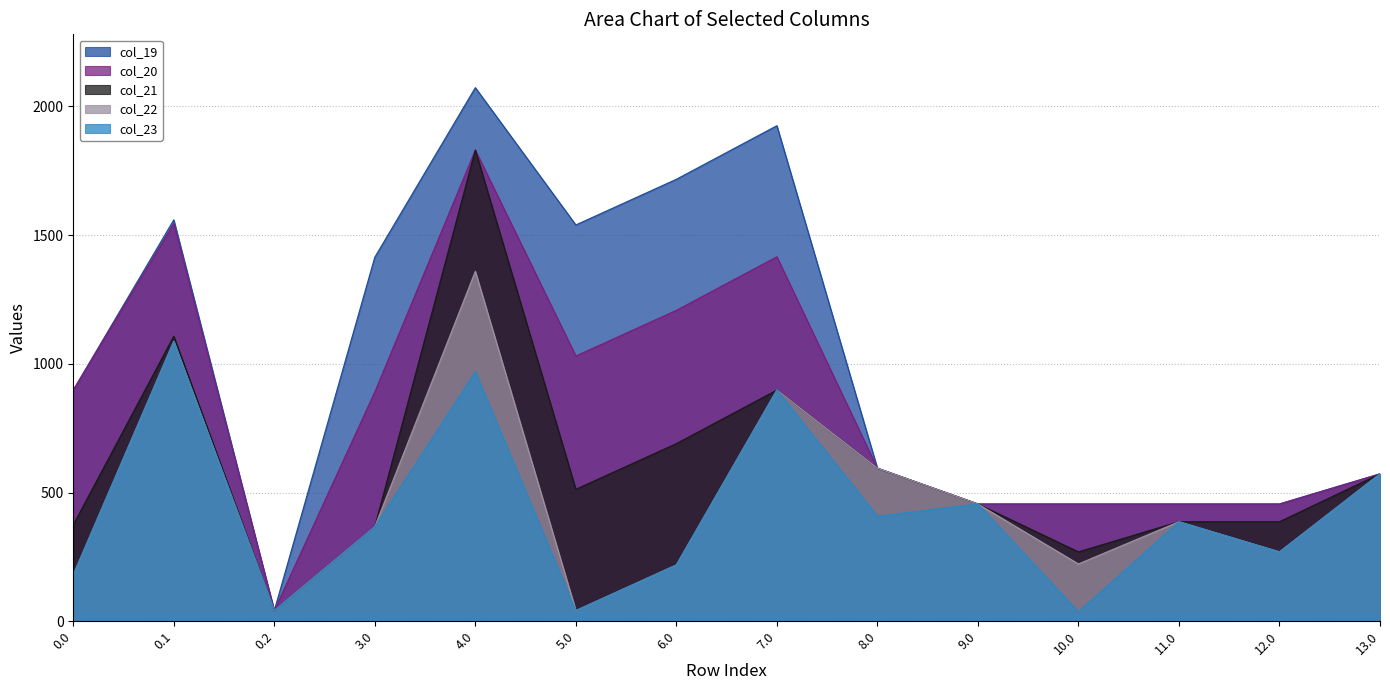

What is the difference between the highest and lowest values at 4.0?

1102.6